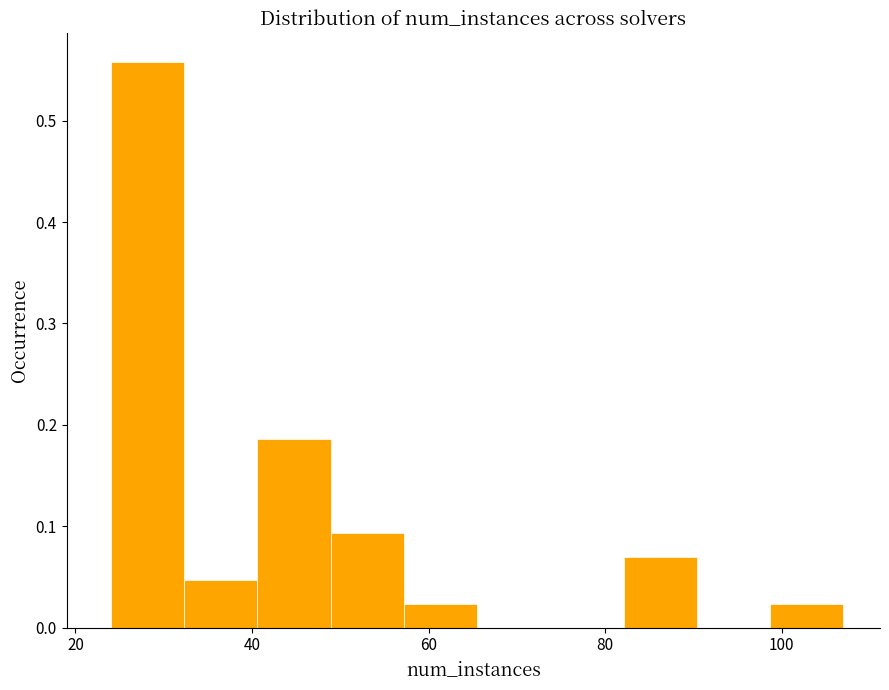

Reading left to right, transcribe this chart: for each bar, give the range it covers on the x-axis and its height. Neither the bar edges nor the heights are printed on the chart, so give them approximately, as read against the axes.

24 to 32: 0.56
32 to 40: 0.05
40 to 48: 0.19
48 to 58: 0.09
58 to 66: 0.02
66 to 74: 0
74 to 82: 0
82 to 90: 0.07
90 to 98: 0
98 to 108: 0.02